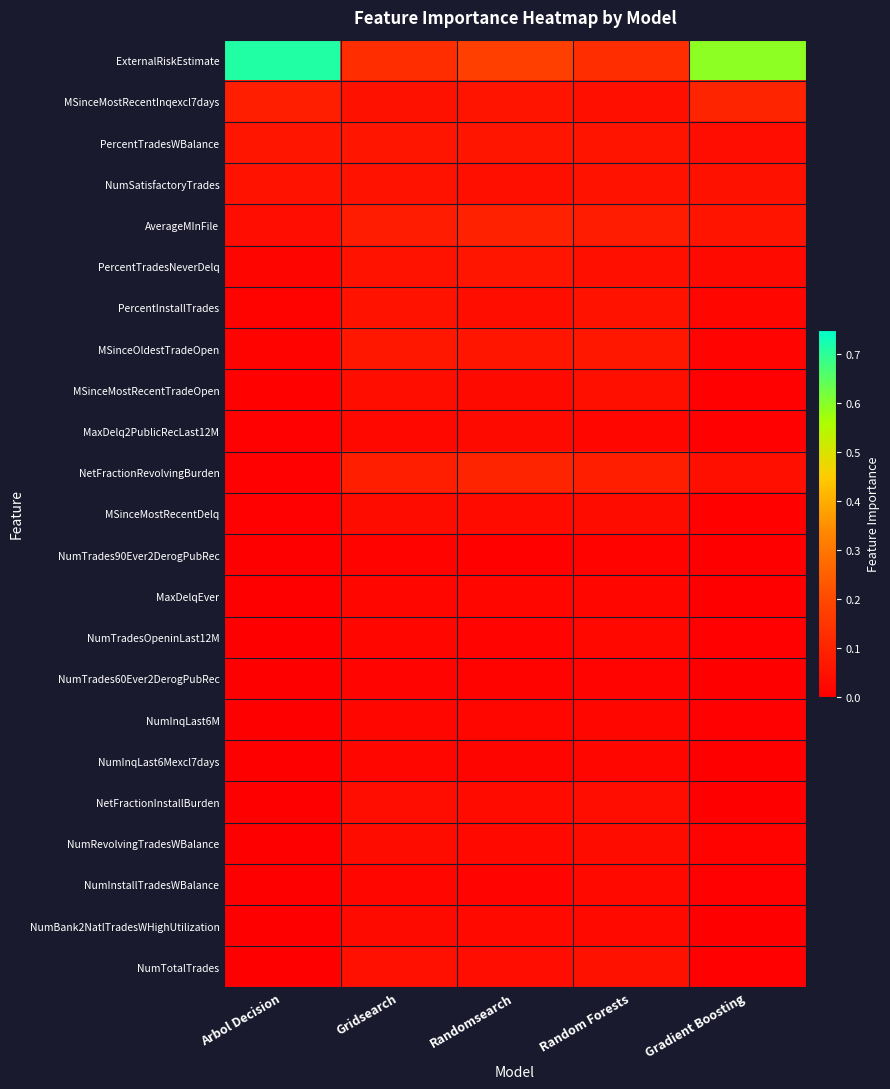

At how many categories does at least one series exceed 0?

5